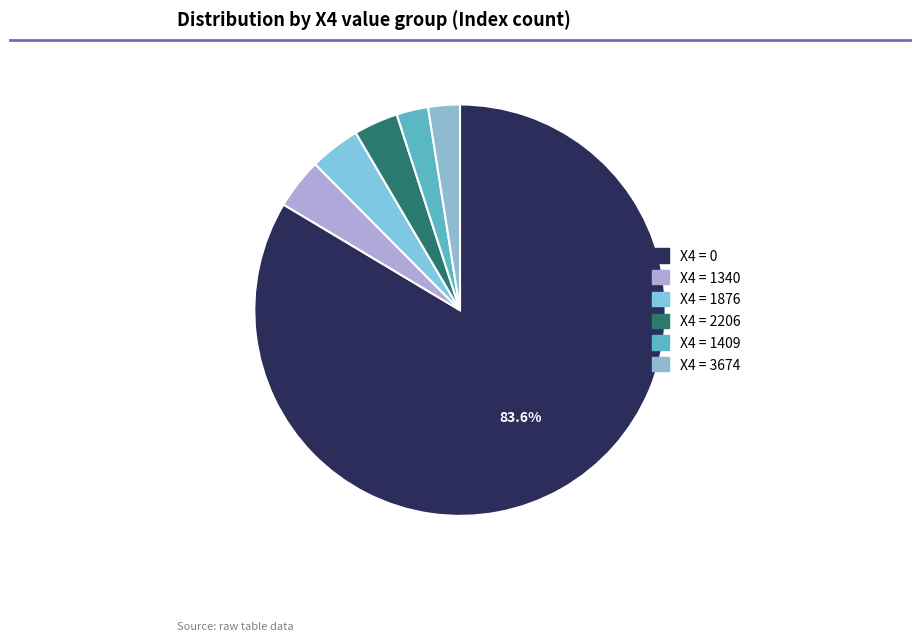

To the nearest percent, what is the difference between the largest and smallest slice percentages?

81%